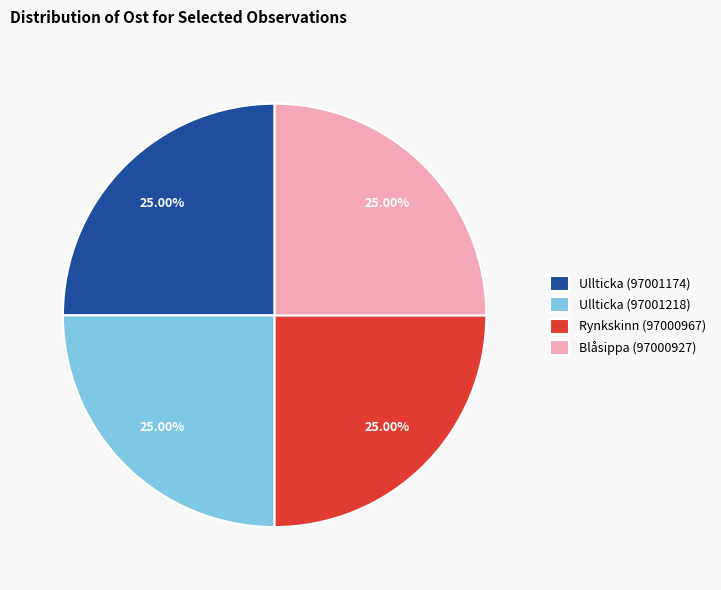

How many slices are in this pie chart?

4